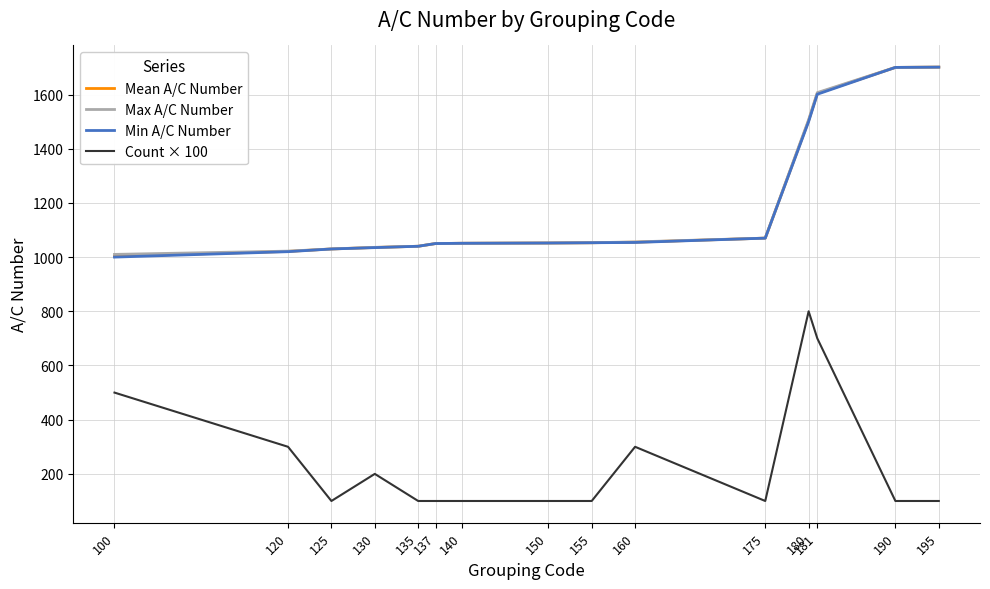

Is it true that Max A/C Number equals 1040.0 at 135?

True